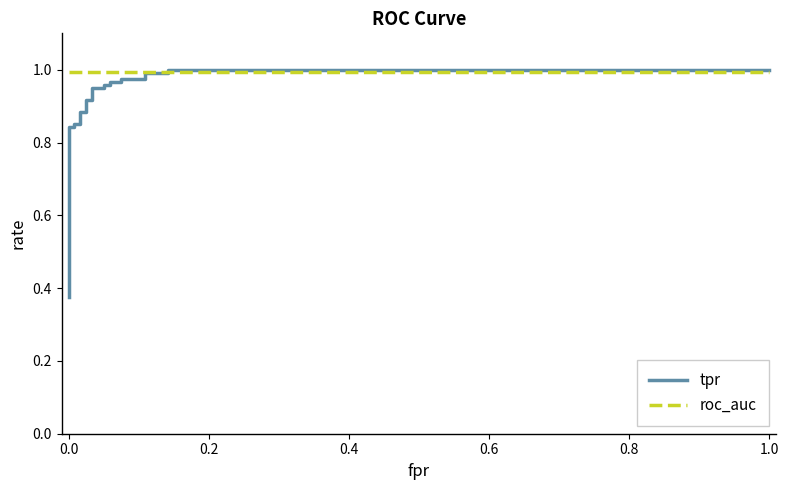

Which series has the largest range (max minus min)?

tpr